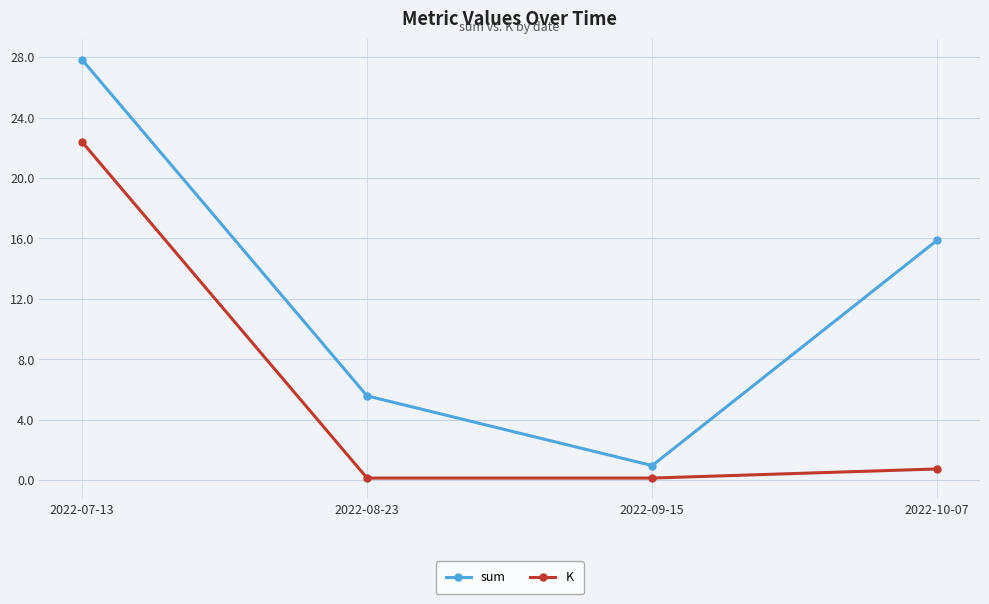

What is the value of the K point at the 1st from the left?

22.4